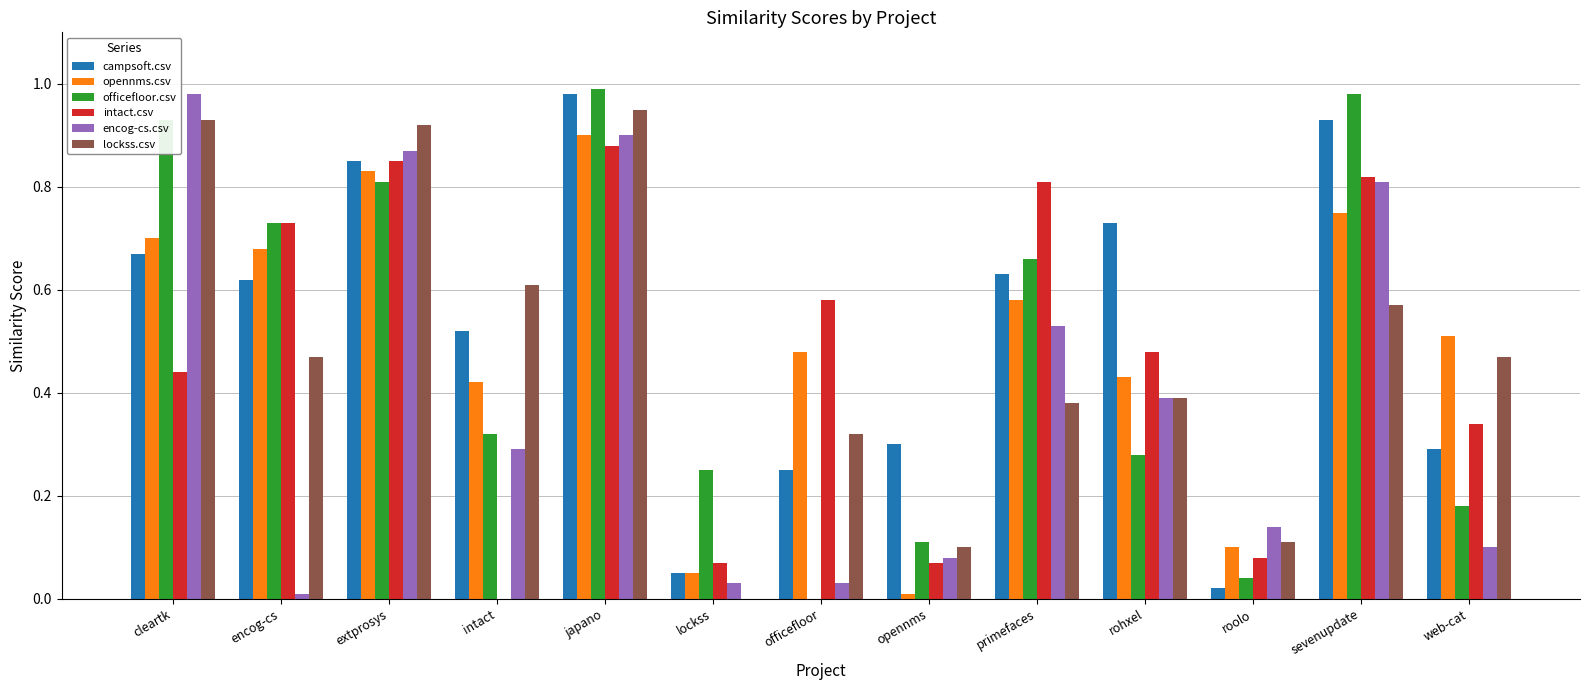

What is the total value across all series at rohxel?

2.7